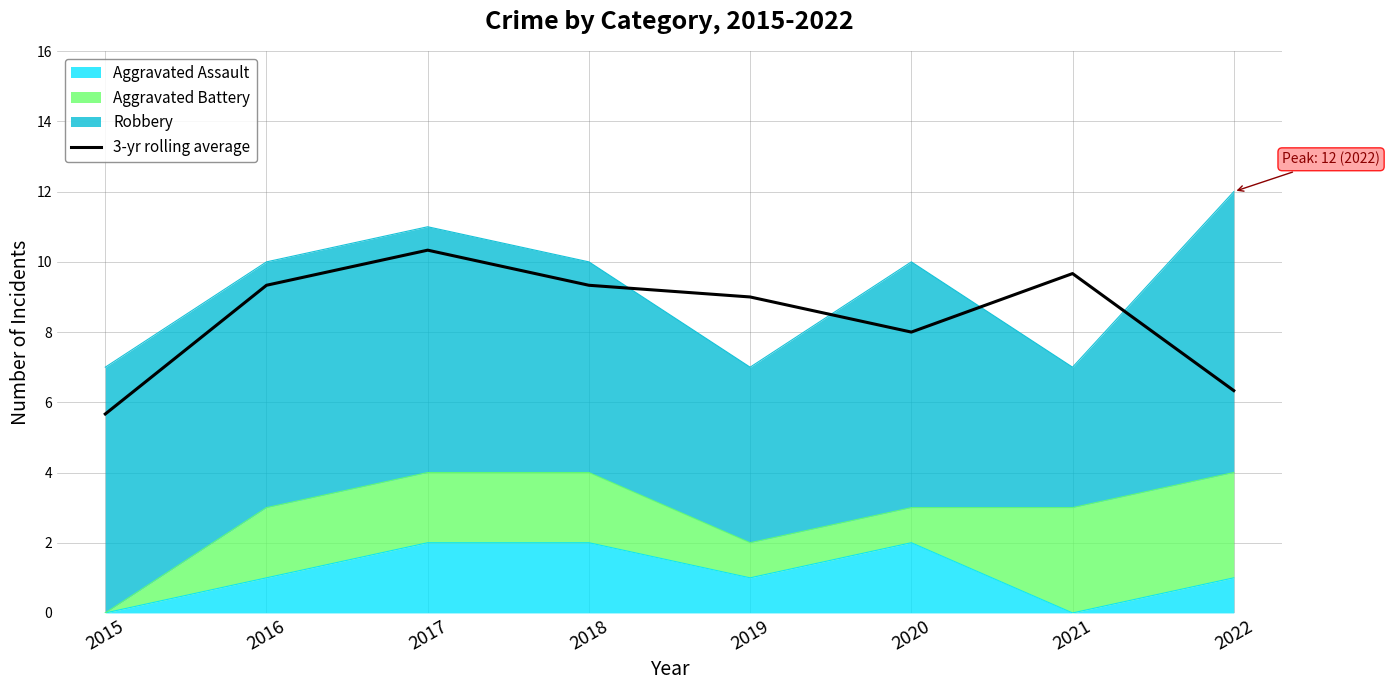

Where is the first local maximum?

2017